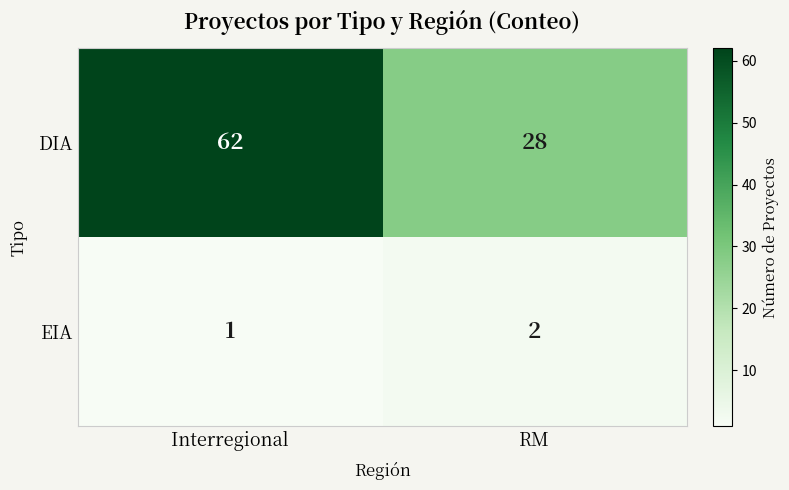

Reading left to right, transcribe all the data shown in this chart.

DIA: Interregional=62	RM=28
EIA: Interregional=1	RM=2